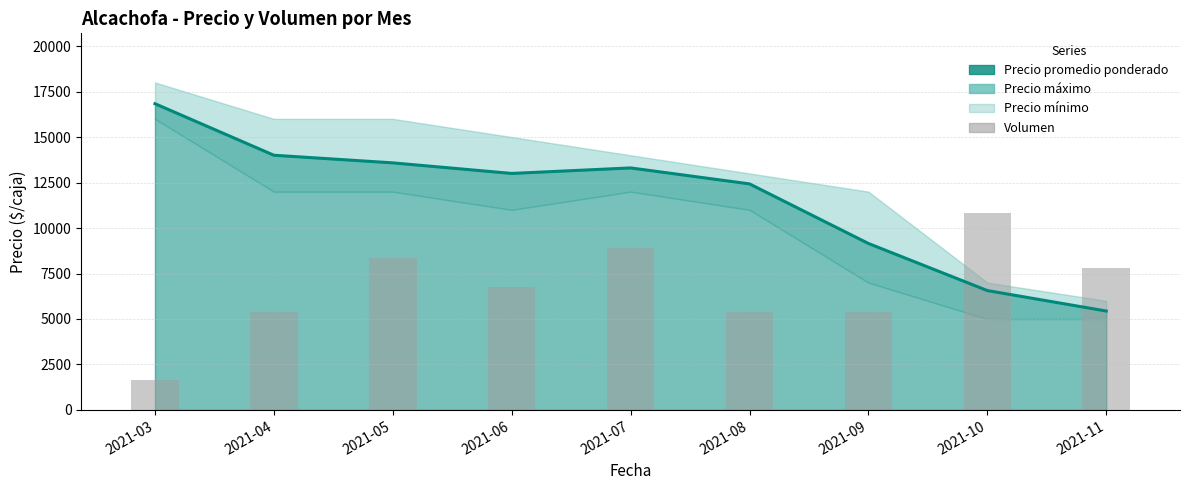

At how many categories does at least one series exceed 16384?

1